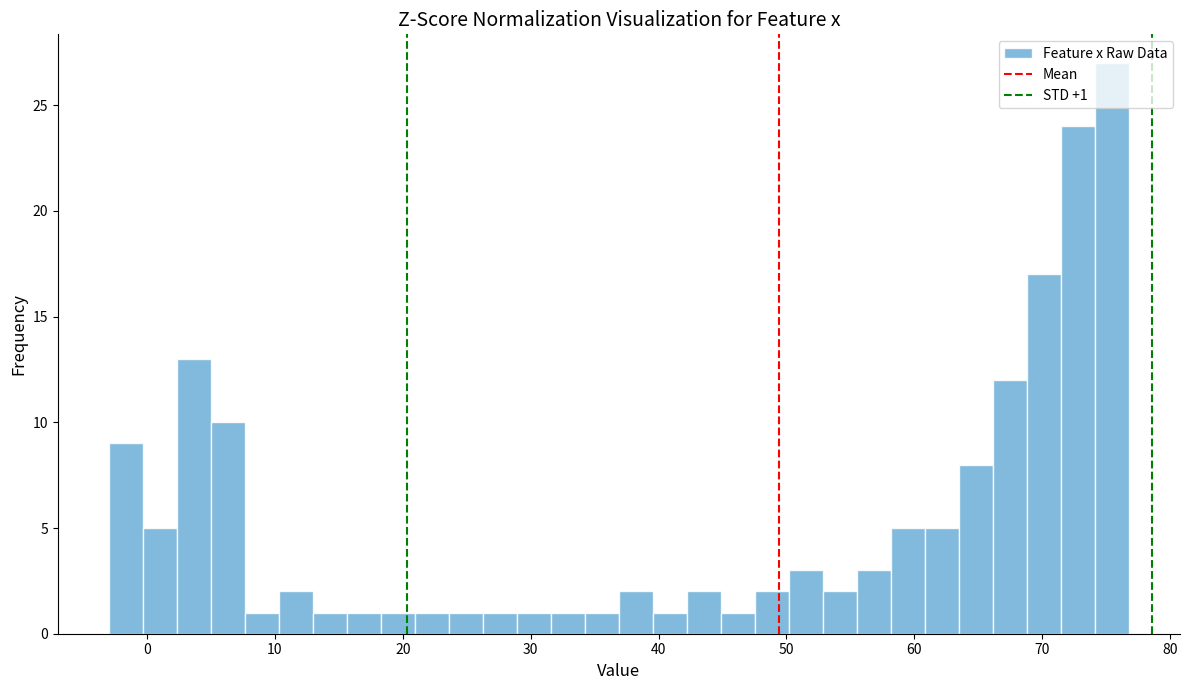

Read against the x-axis, roughly where is the centre of the tallest bar?

75